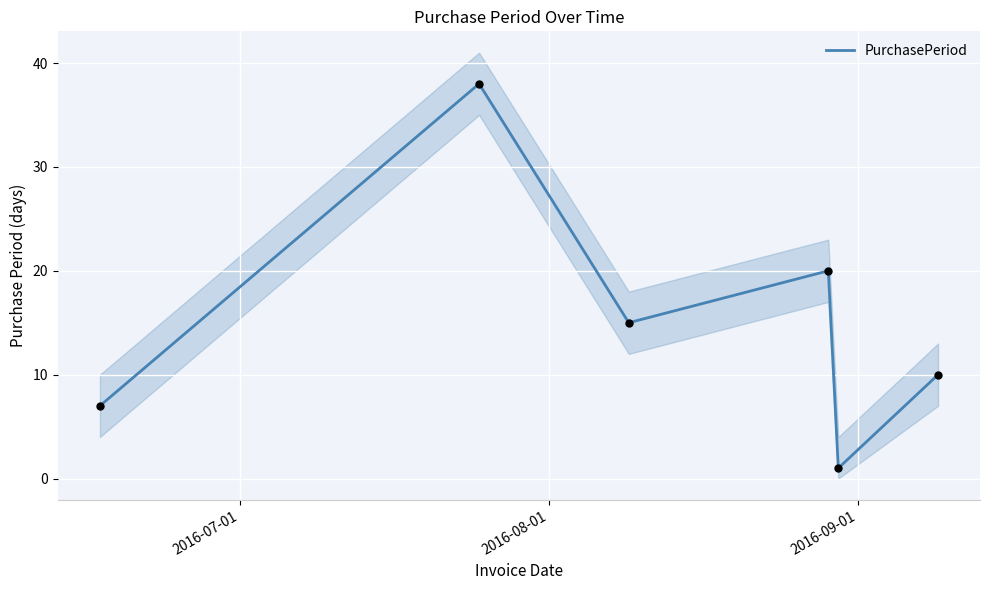

What is the maximum value for PurchasePeriod?

38